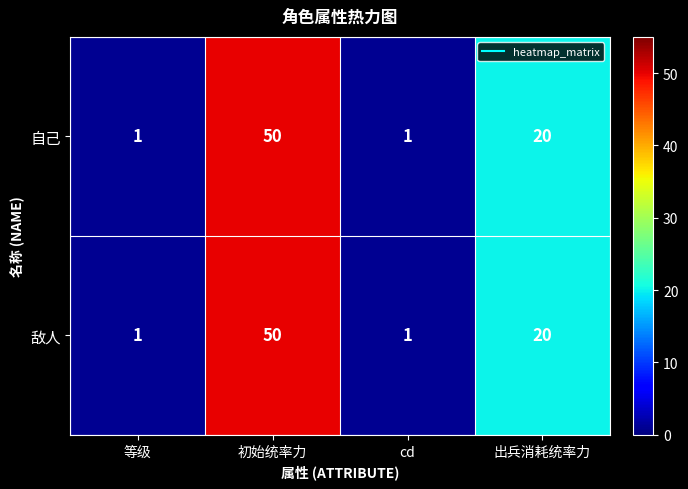

What value does the 自己 series have at 出兵消耗统率力, to the nearest 10?

20